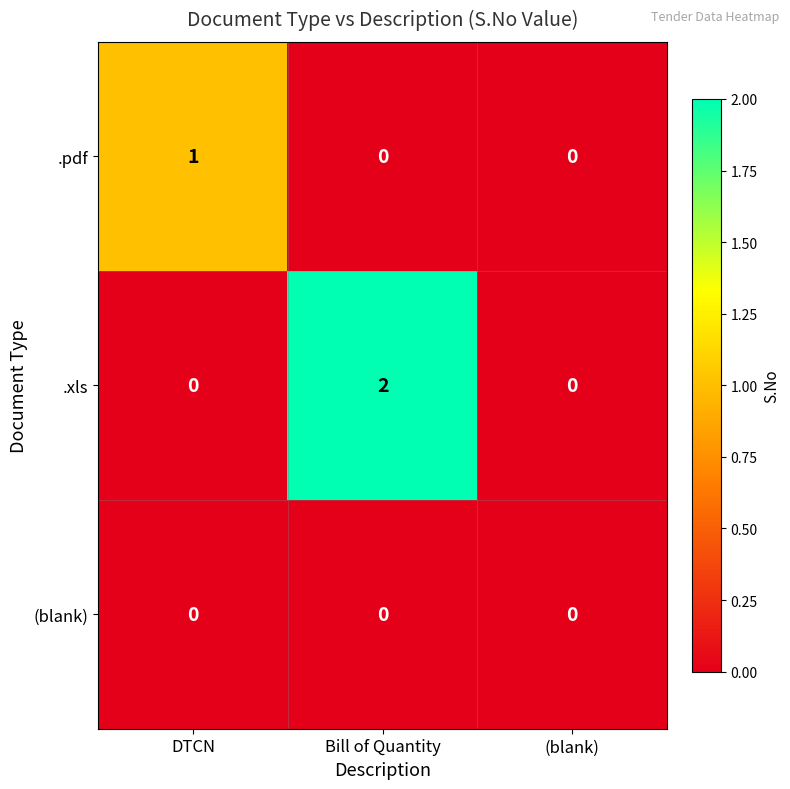

Reading right to left, extract all data points from this chart.

.pdf: (blank)=0	Bill of Quantity=0	DTCN=1
.xls: (blank)=0	Bill of Quantity=2	DTCN=0
(blank): (blank)=0	Bill of Quantity=0	DTCN=0